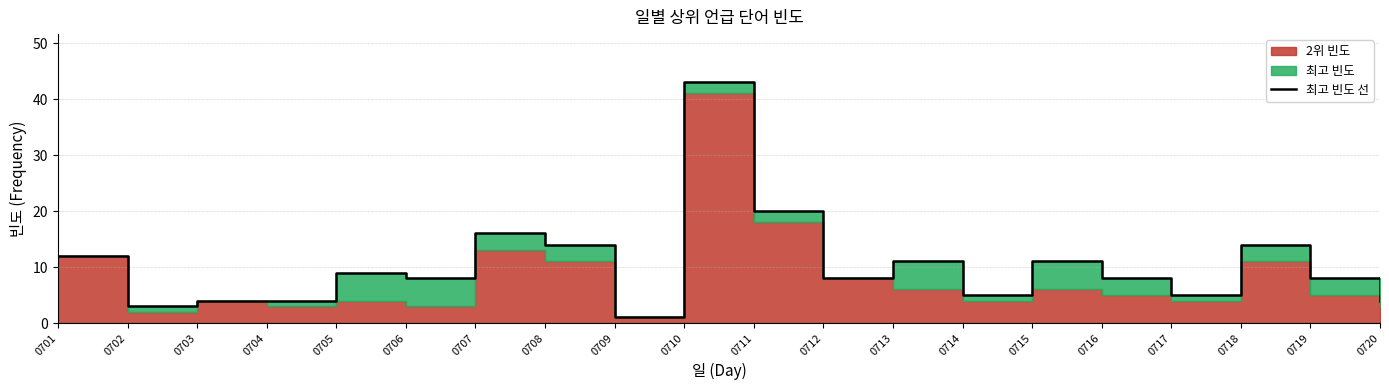

What is the change in value from 0701 to 0706?

-4